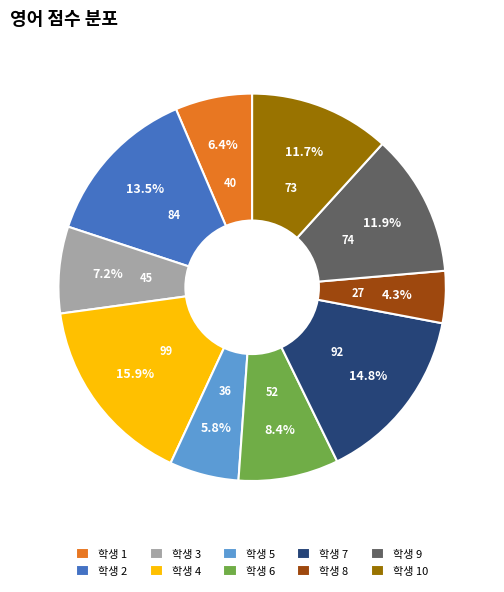

Does any single category account for the majority?

No